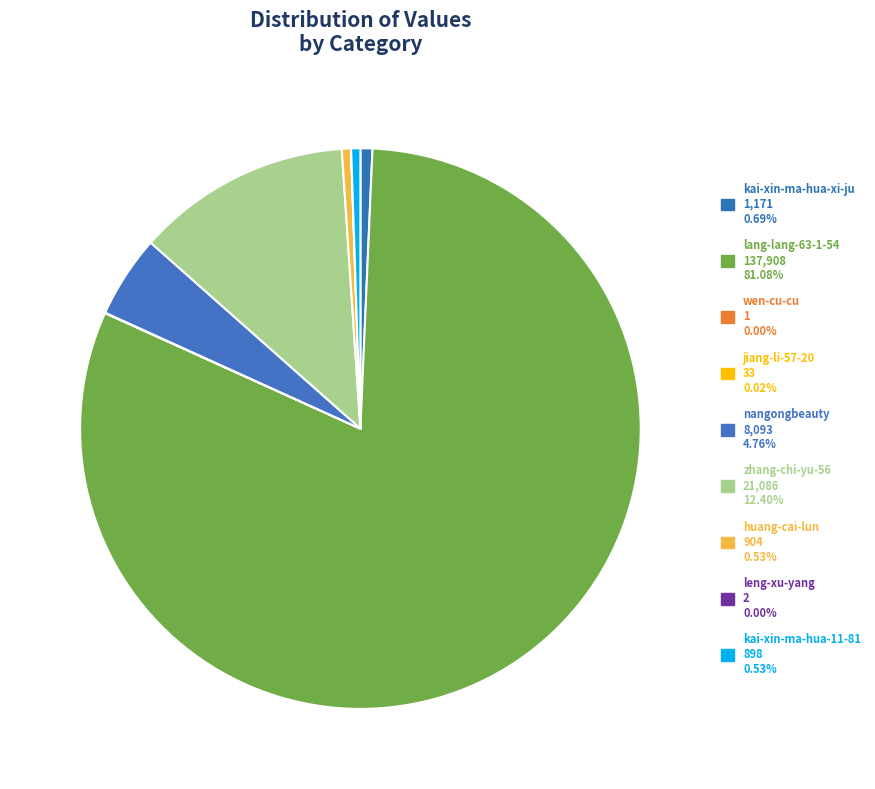

Which slice represents more than half of the pie?

lang-lang-63-1-54